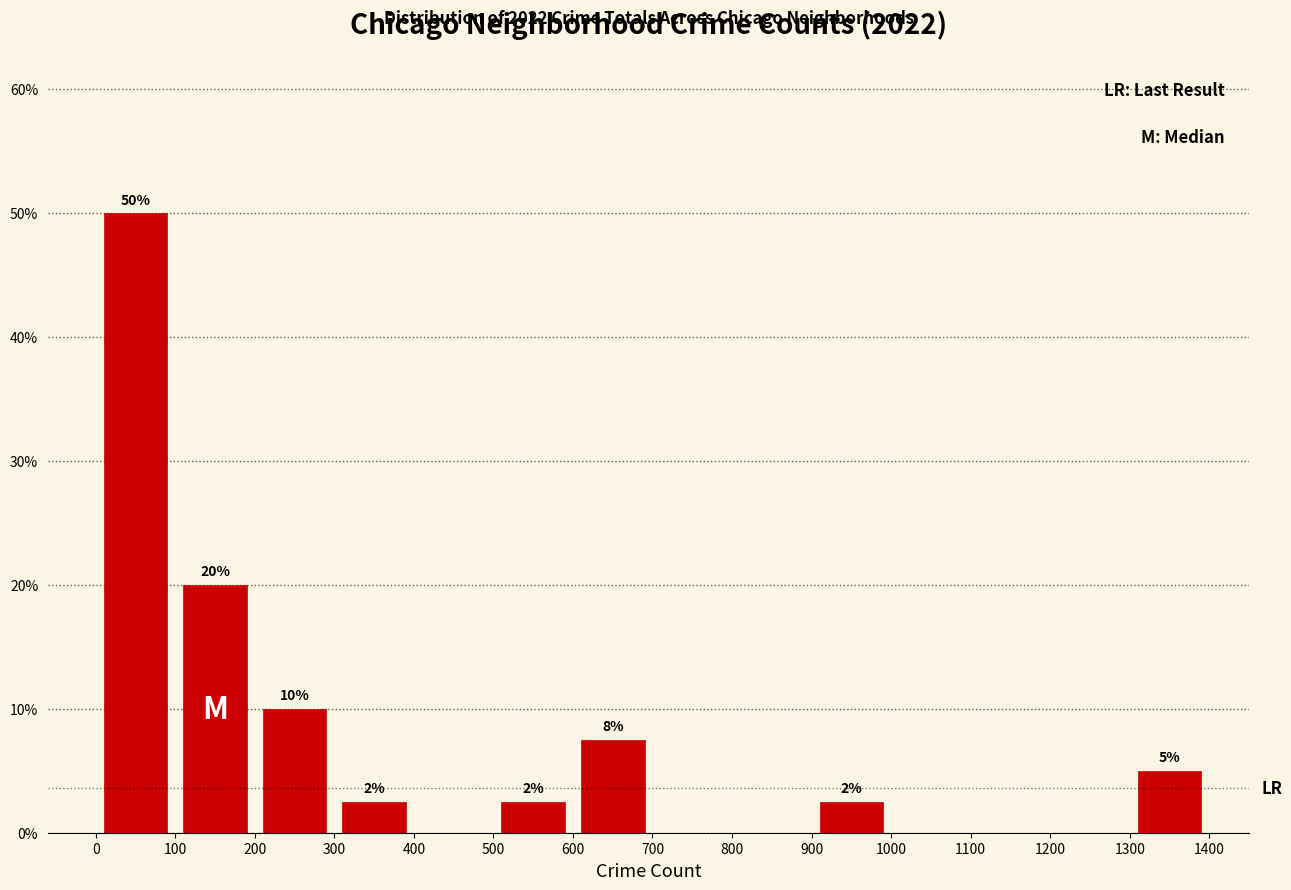

Over which range of the x-axis is the bar tallest?

0 to 100